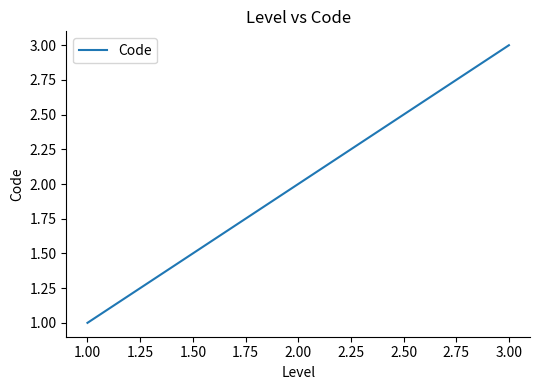

Count the values in the range 1 to 3.

3